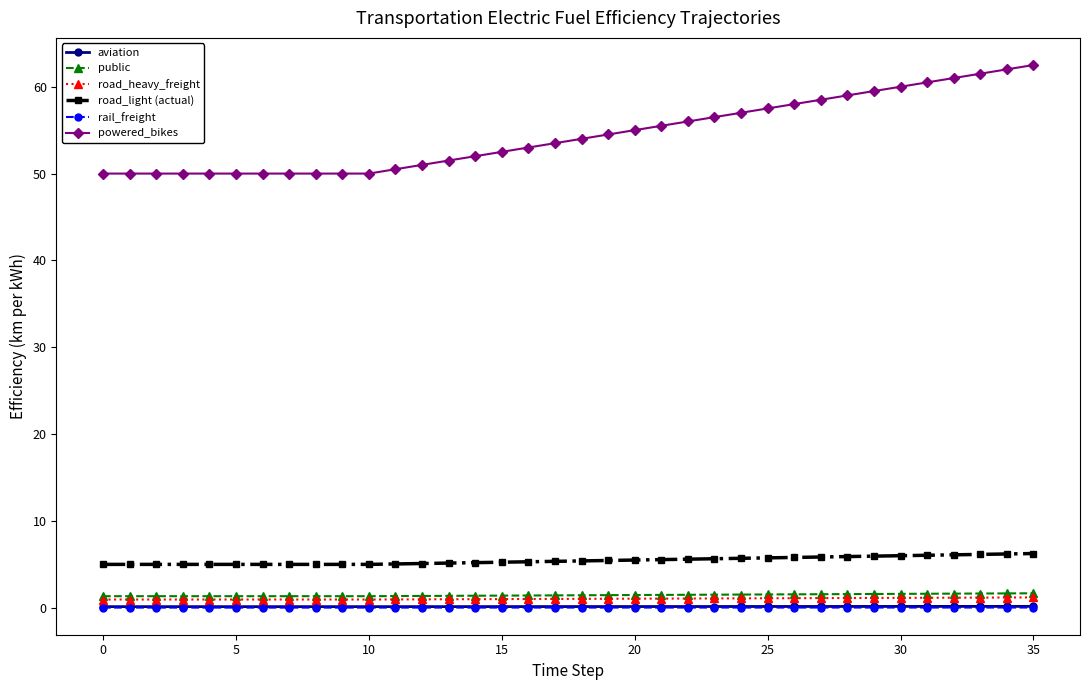

True or false: powered_bikes and road_heavy_freight cross at least once.

False